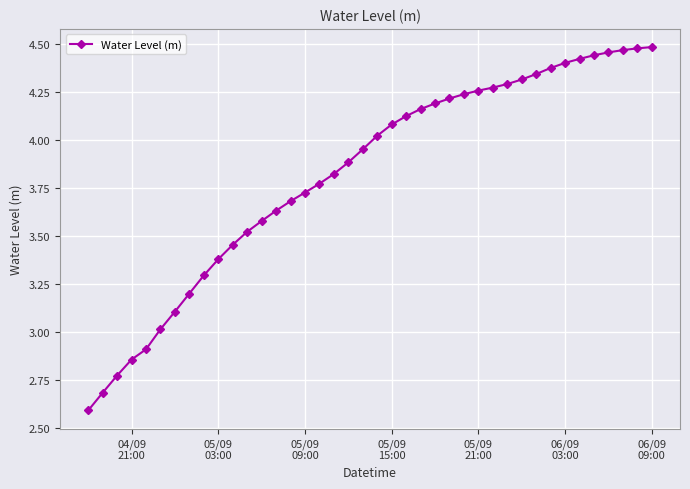

What is the difference between the maximum and second lowest values?

1.8